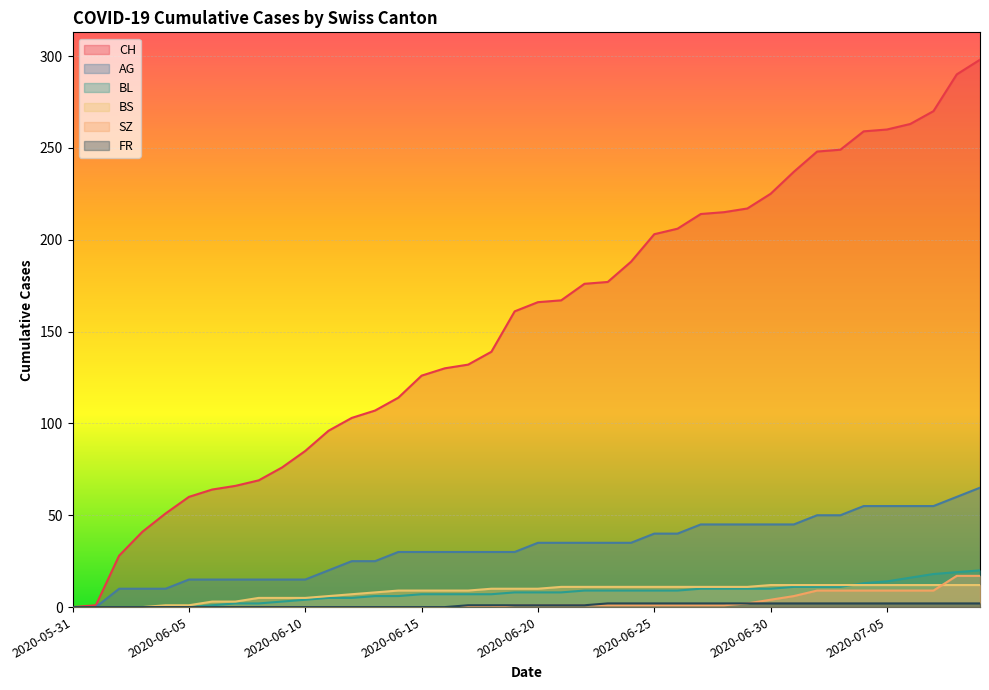

At 2020-06-23, list the series in order from smallest to largest.

SZ, FR, BL, BS, AG, CH